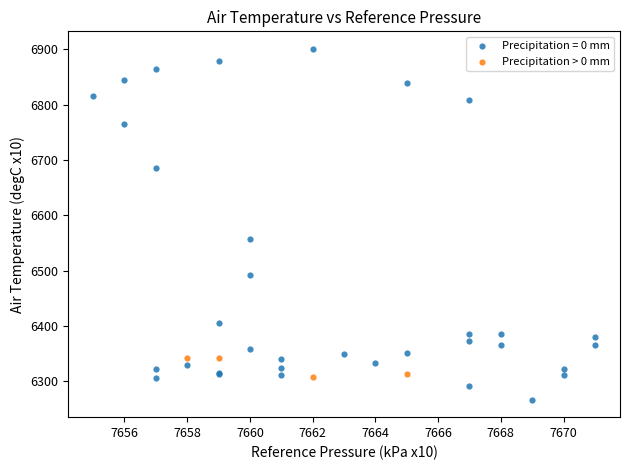

Which series has the widest spread of Y values?

Precipitation = 0 mm